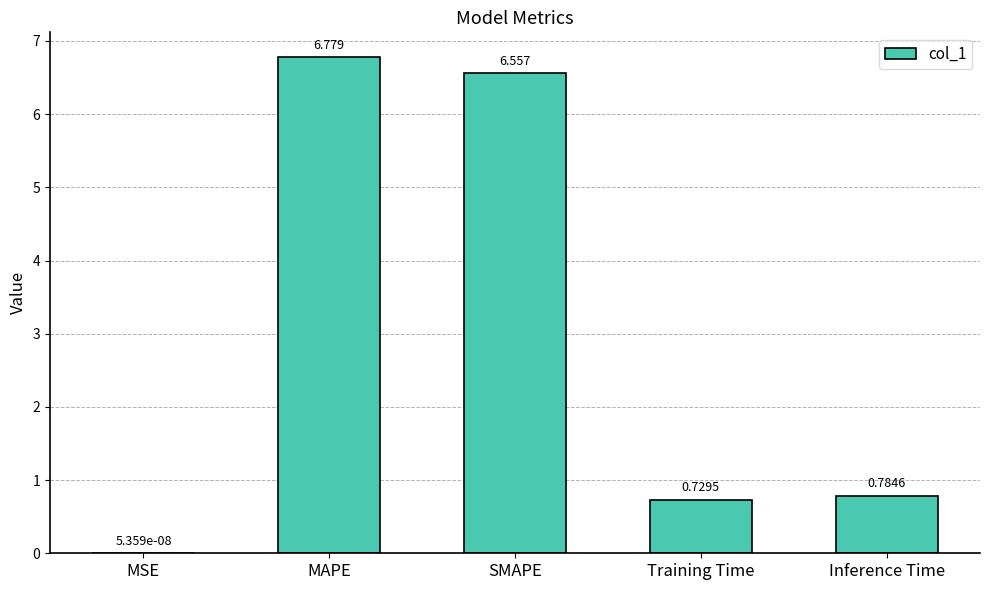

At which label is the value closest to 3?

Inference Time